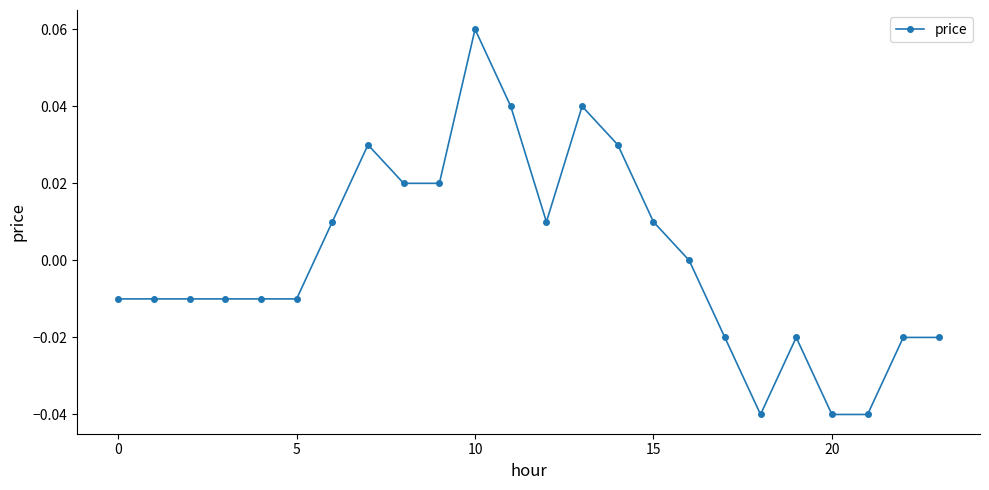

Does the chart have visible grid lines?

No